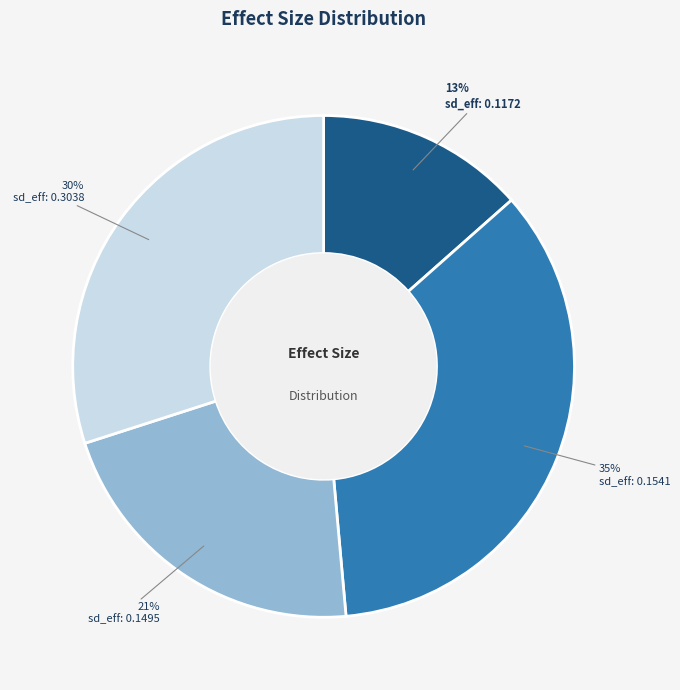

Is there a majority slice in this chart?

No